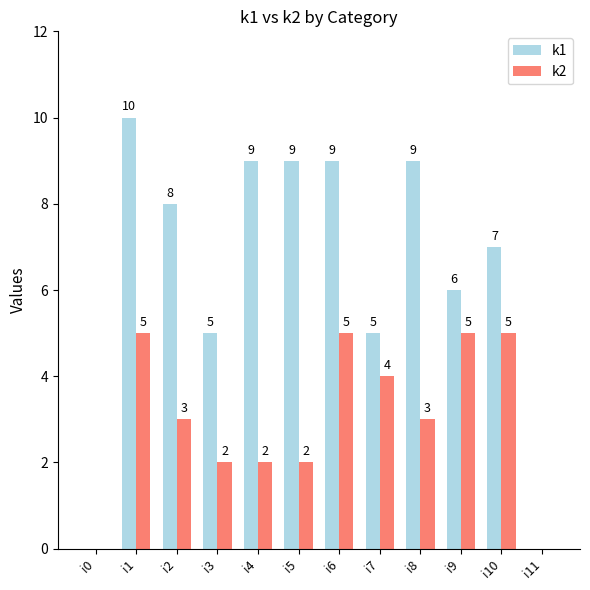

At which category does the chart reach its peak across all series?

i1